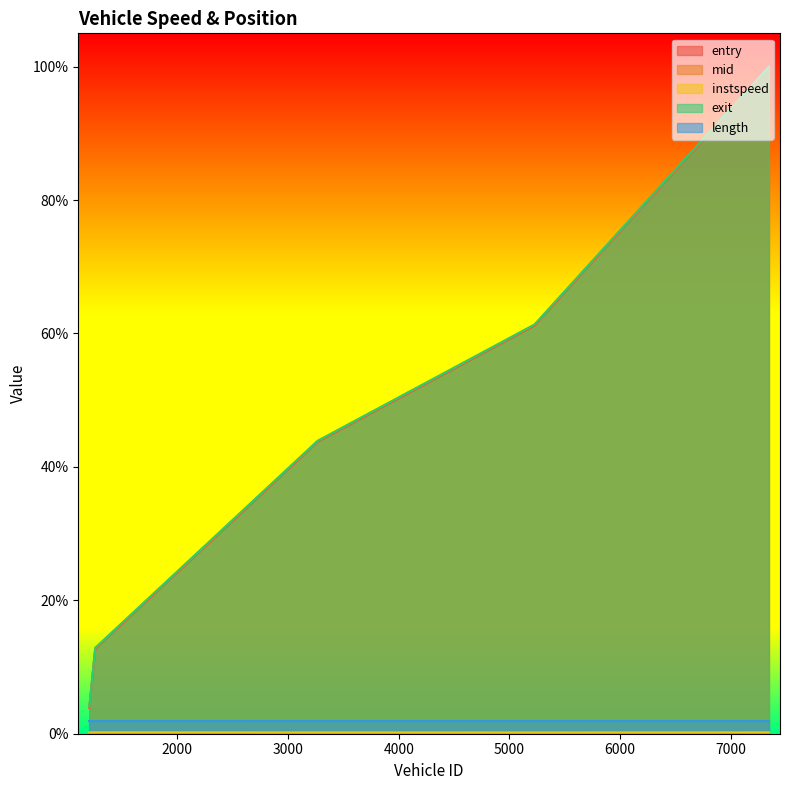

Which has a higher value, 3267.0 or 7343.0?

7343.0